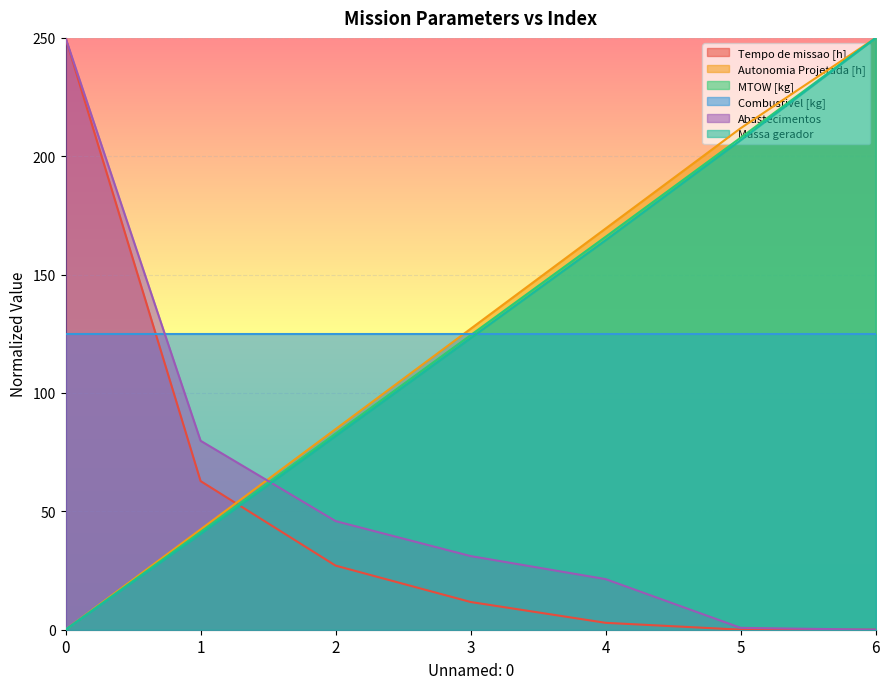

True or false: MTOW [kg] has more than 0 interior local peaks.

False